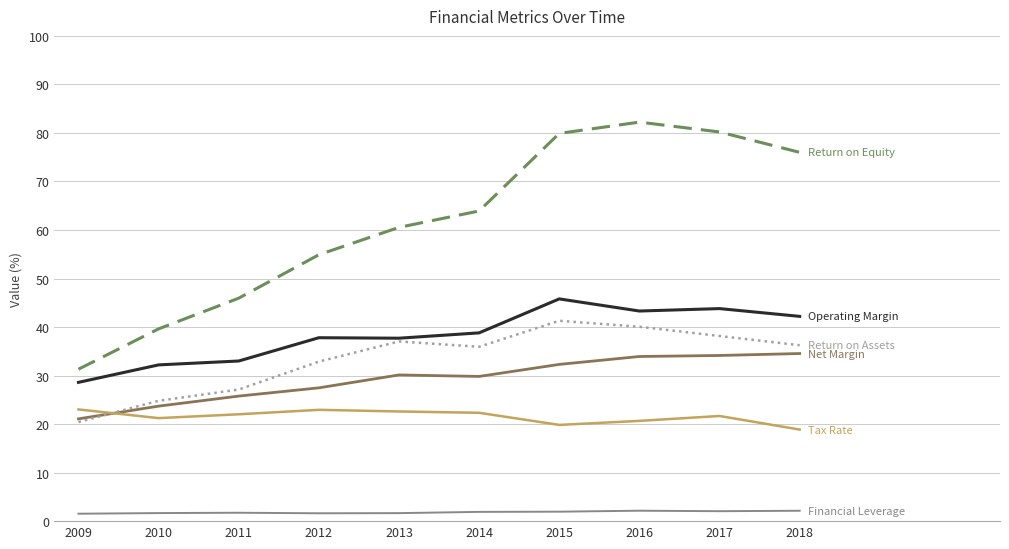

What is the total value across all series at 2018?

210.0